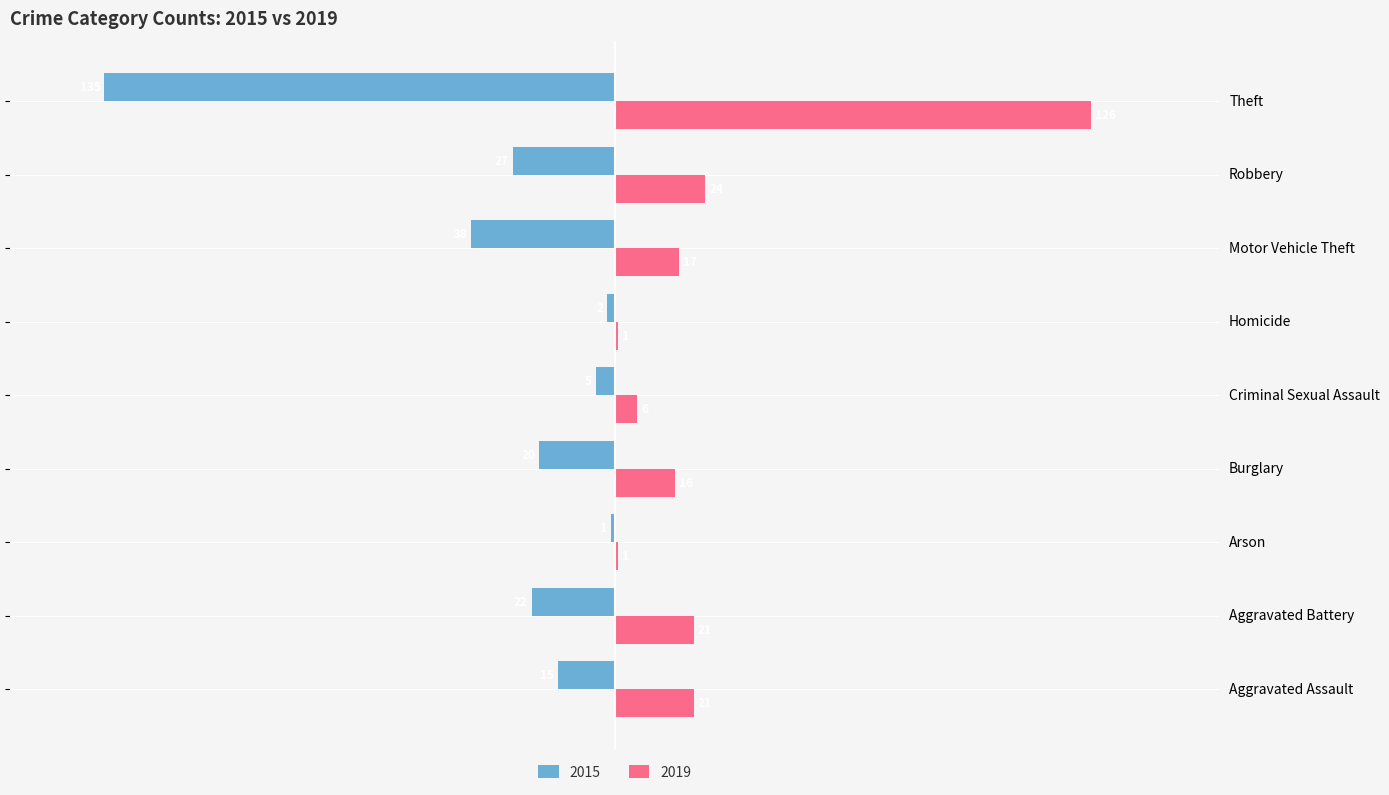

Reading left to right, what are all the values shown in this chart?

2015: Aggravated Assault=-15	Aggravated Battery=-22	Arson=-1	Burglary=-20	Criminal Sexual Assault=-5	Homicide=-2	Motor Vehicle Theft=-38	Robbery=-27	Theft=-135
2019: Aggravated Assault=21	Aggravated Battery=21	Arson=1	Burglary=16	Criminal Sexual Assault=6	Homicide=1	Motor Vehicle Theft=17	Robbery=24	Theft=126